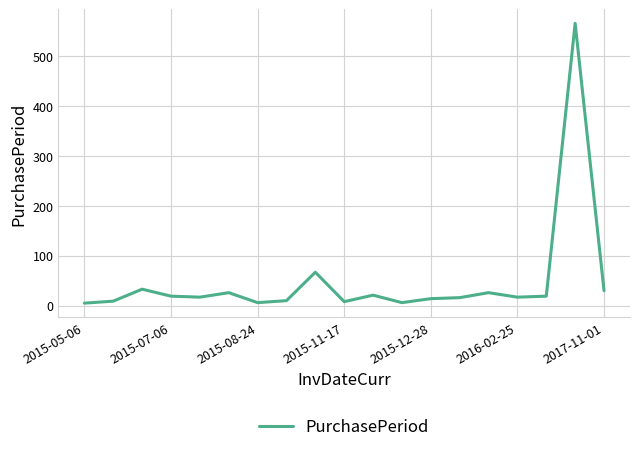

What is the greatest value displayed?

566